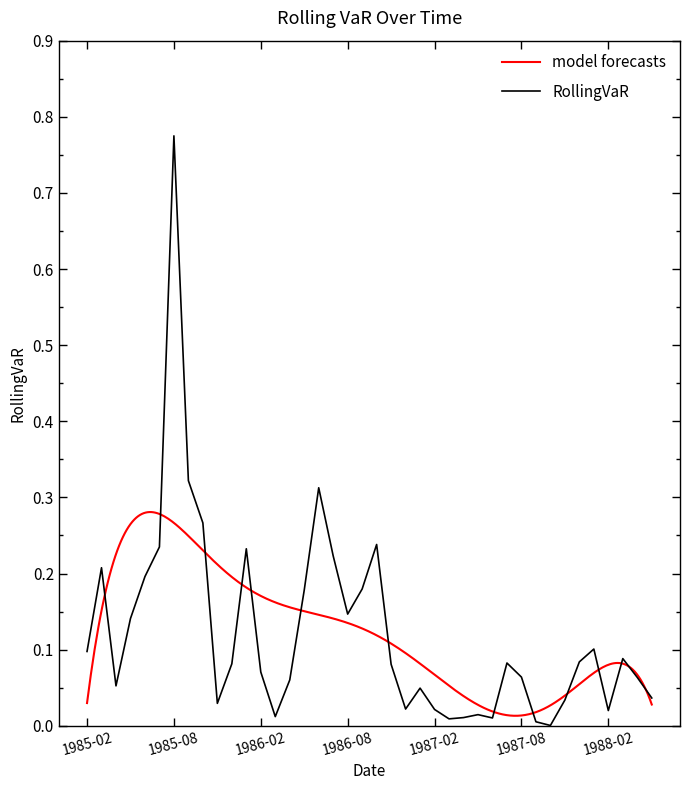

What is the change in value from 1985-03 to 1985-04?

-0.2